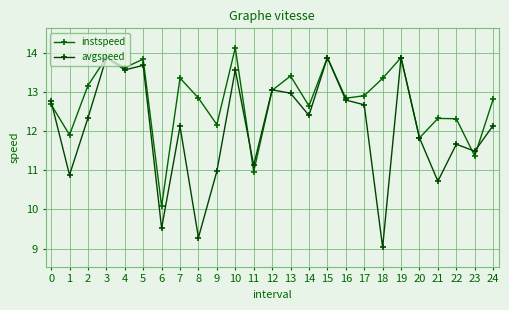

Which series has the largest total across all categories?

instspeed